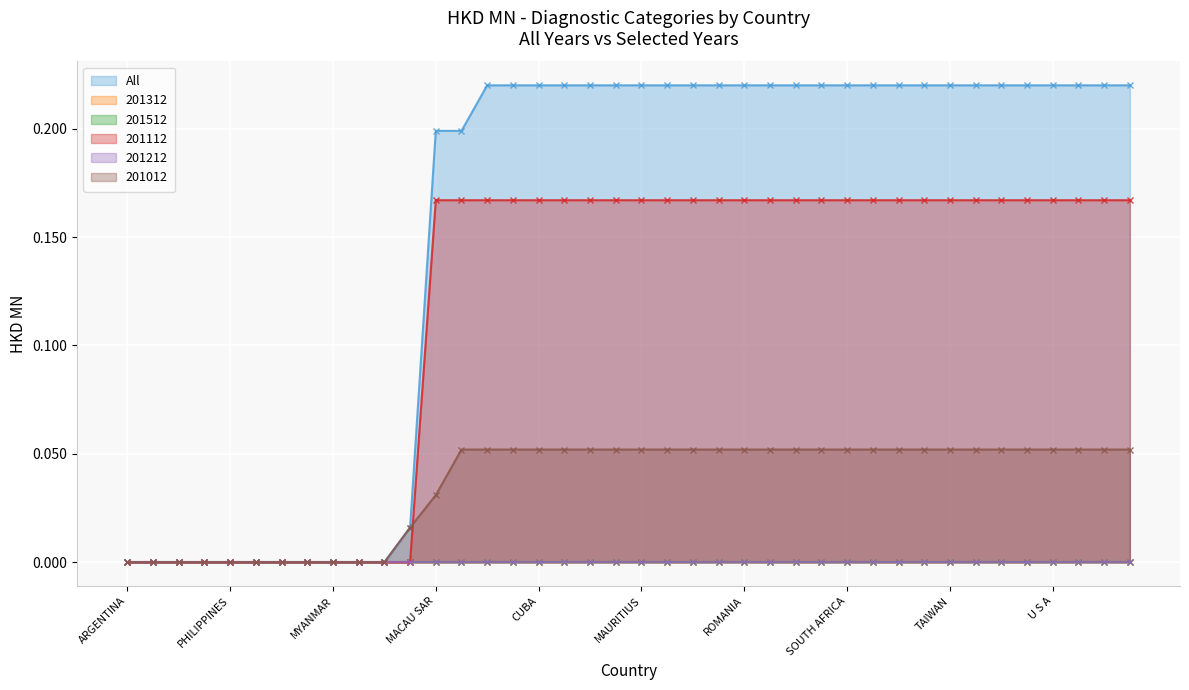

True or false: All and 201112 cross at least once.

False